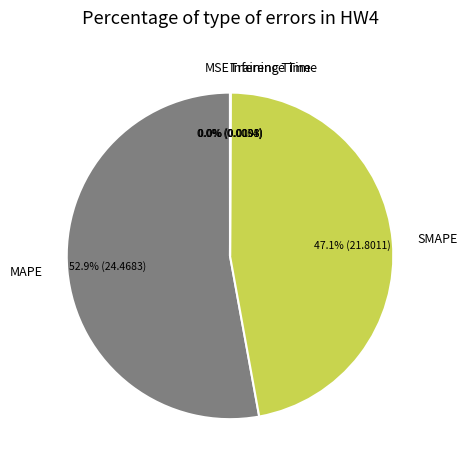

What is the majority slice?

MAPE